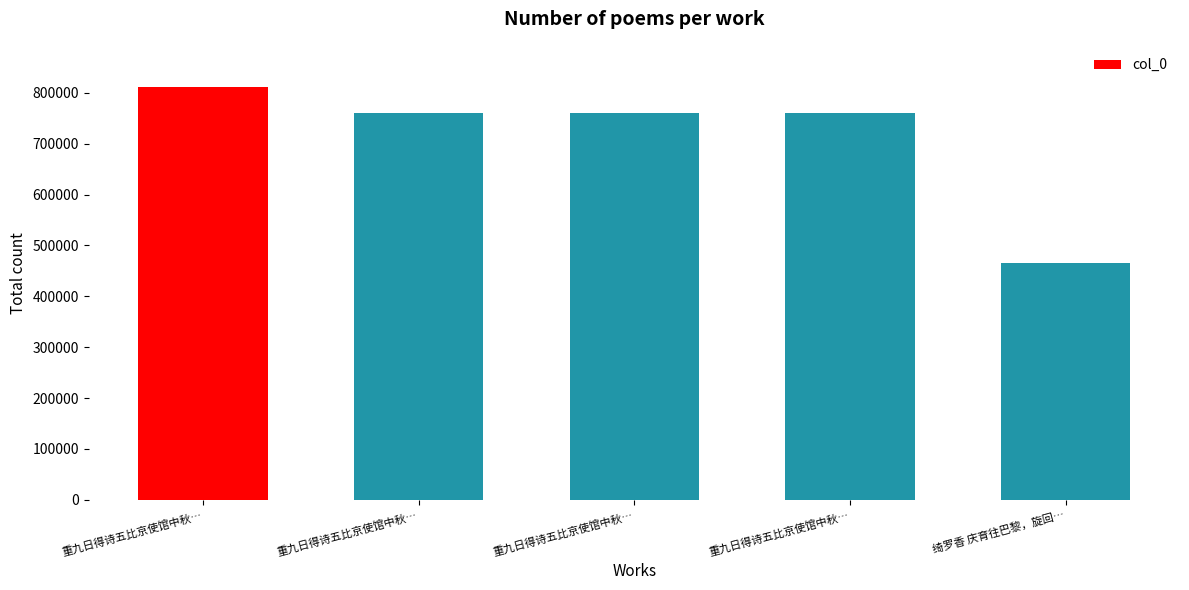

Which category has the highest value across all series?

重九日得诗五比京使馆中秋…